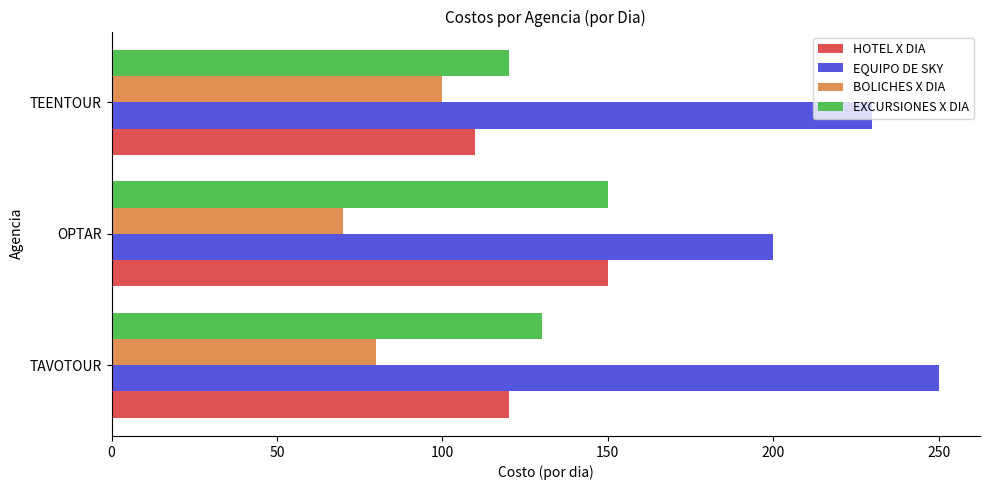

What is the maximum value shown in the chart?

250